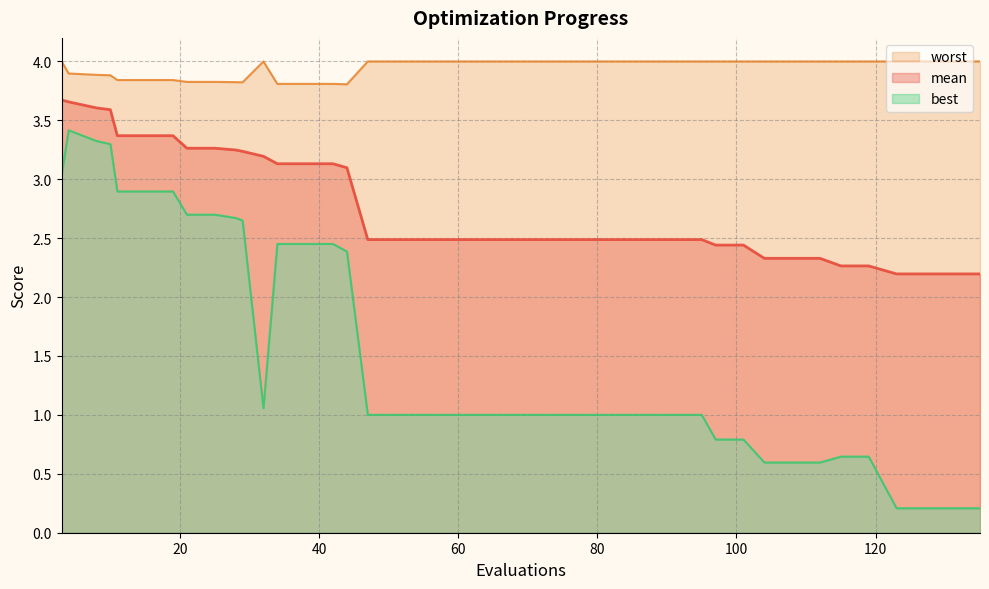

What are all the series names shown in the legend?

mean, best, worst